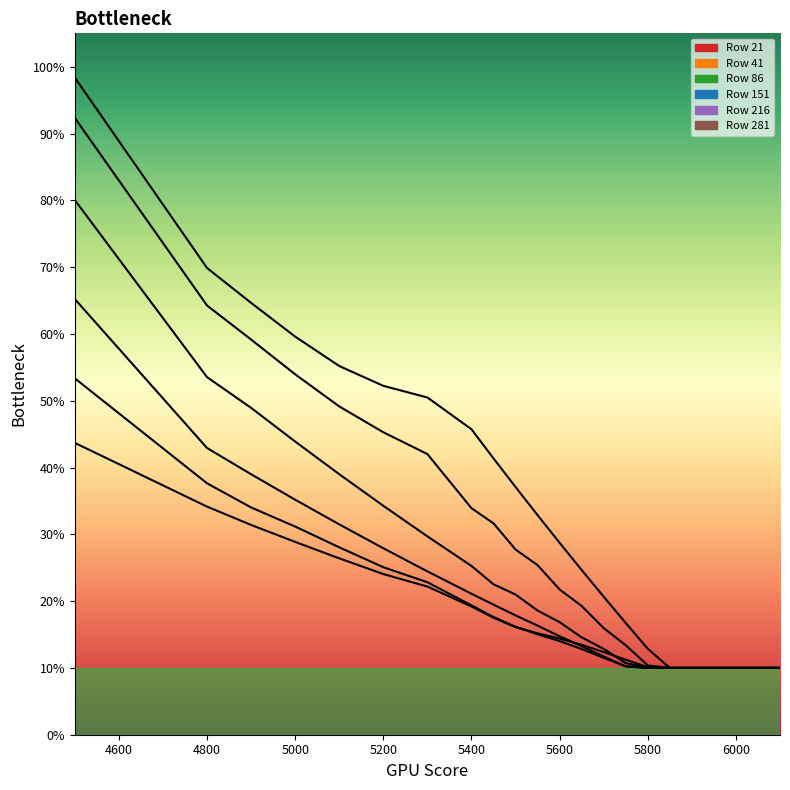

The 21 series shows 0.8 at 5400. True or false?

False